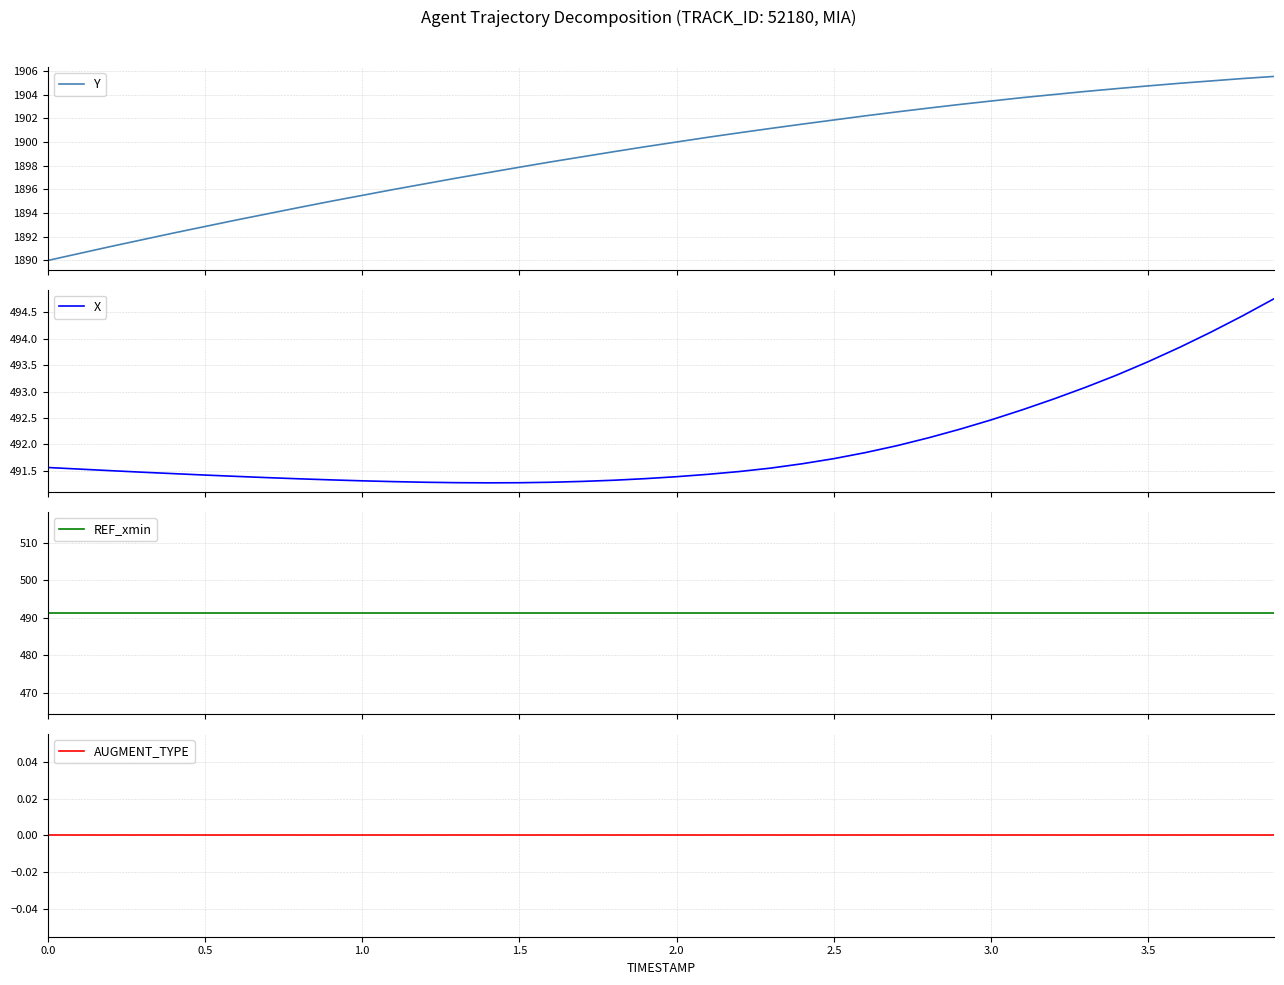

What is the lowest value of the Y series?

1890.0